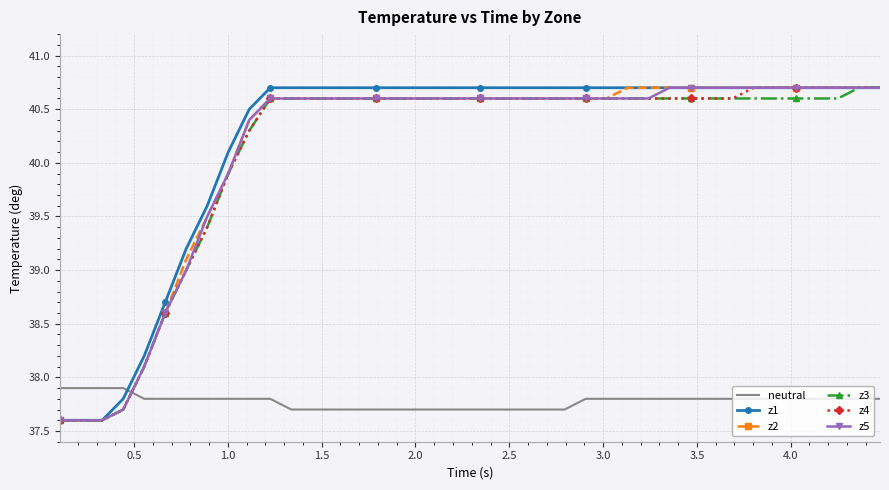

How many times do z1 and neutral cross each other?

1